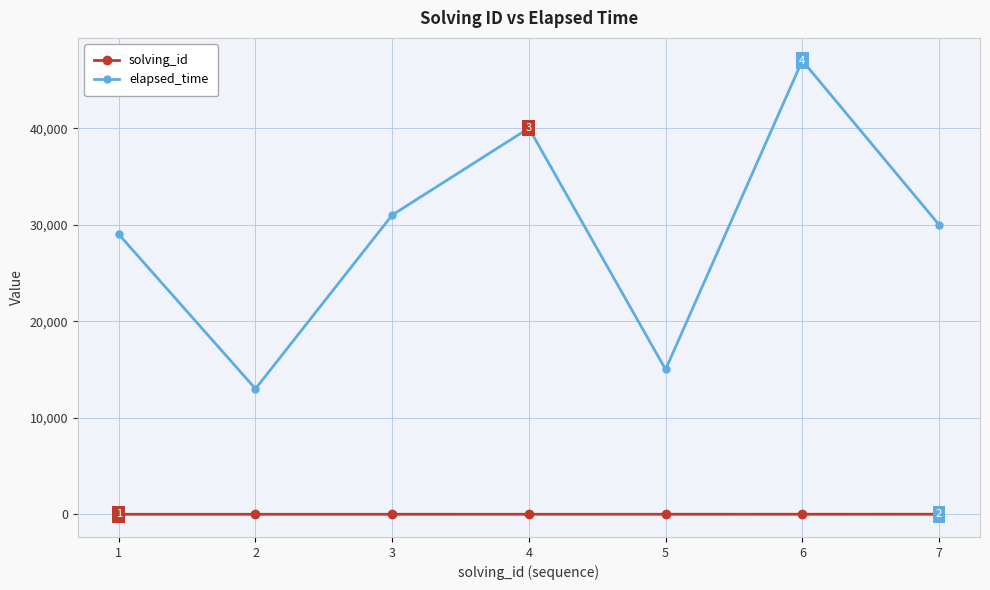

What is the sum of all elapsed_time values?

205000